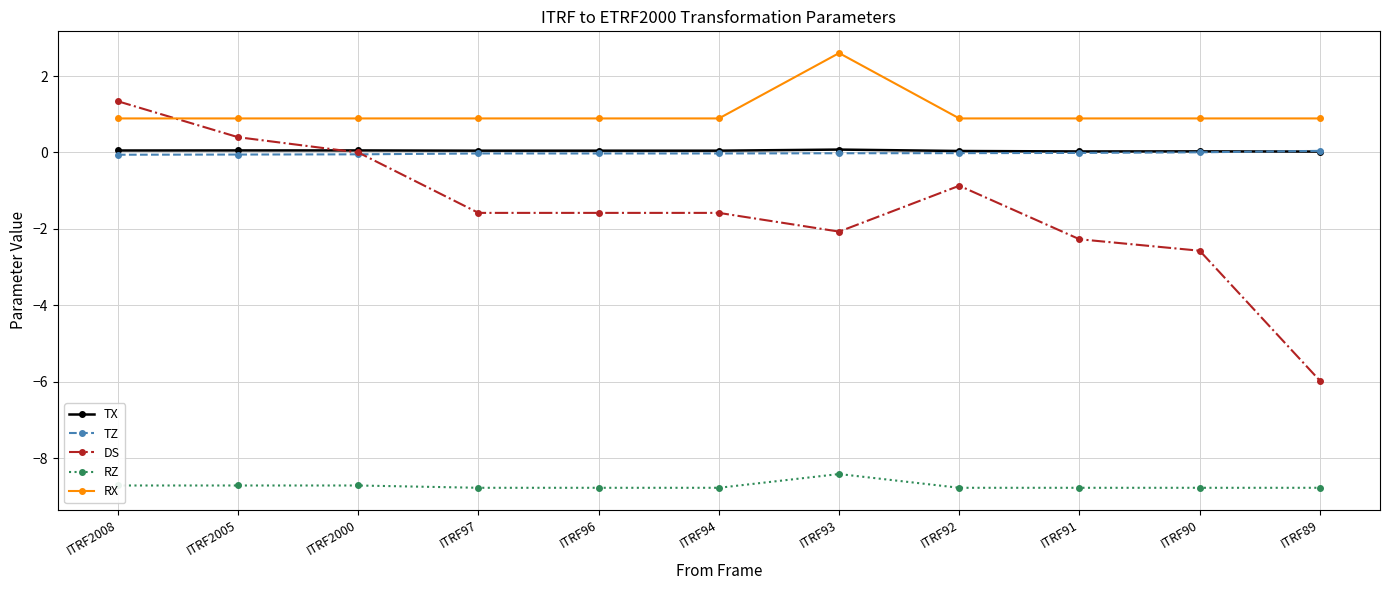

True or false: RZ and TX intersect in this chart.

False